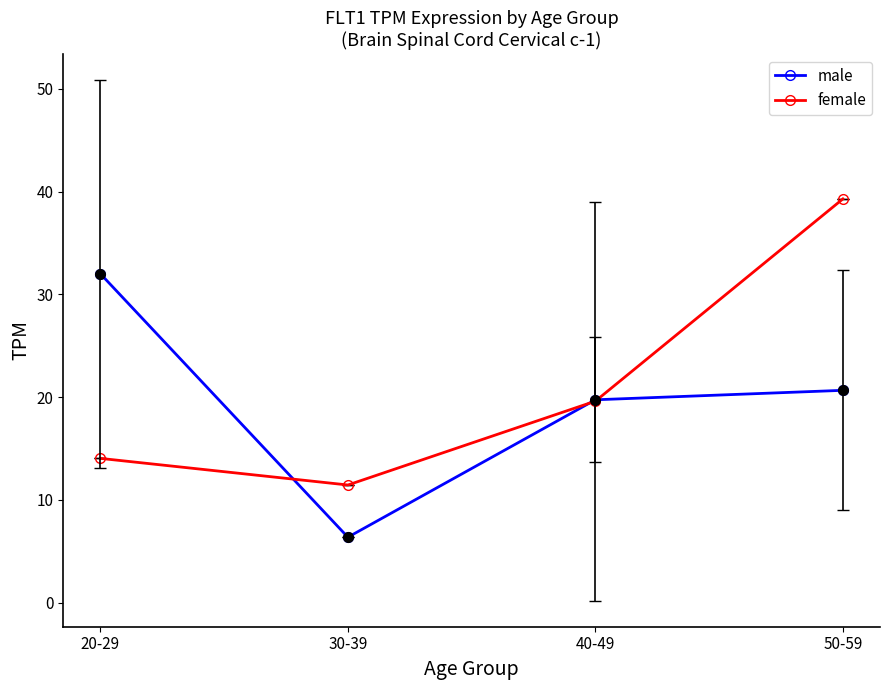

The value of male at 50-59 is 20.7. True or false?

True